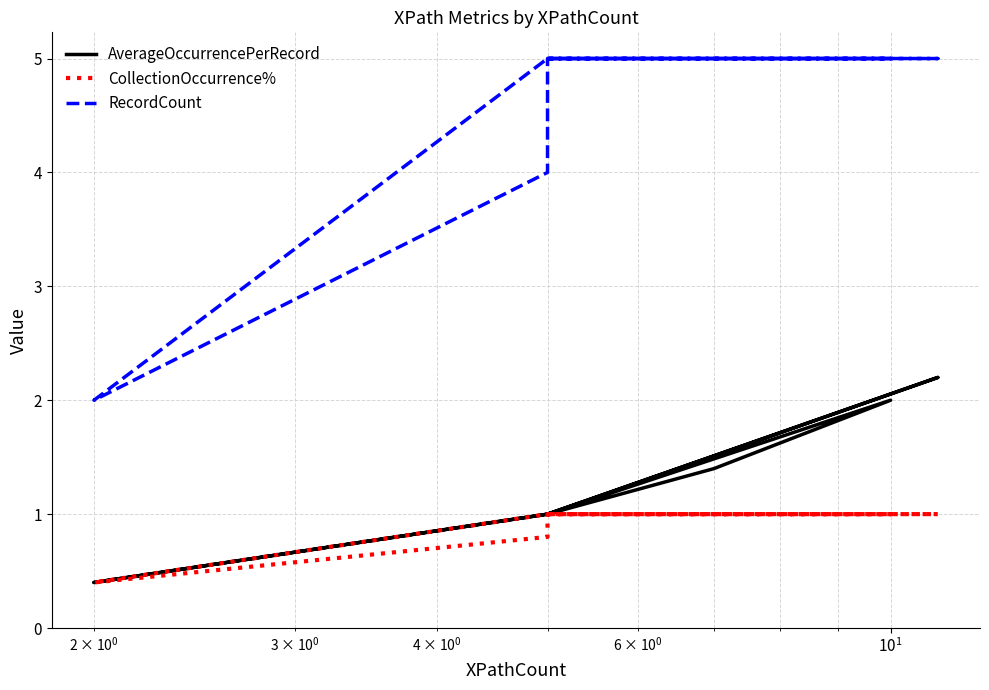

Rank the series by their maximum value, from lowest to highest.

CollectionOccurrence%, AverageOccurrencePerRecord, RecordCount